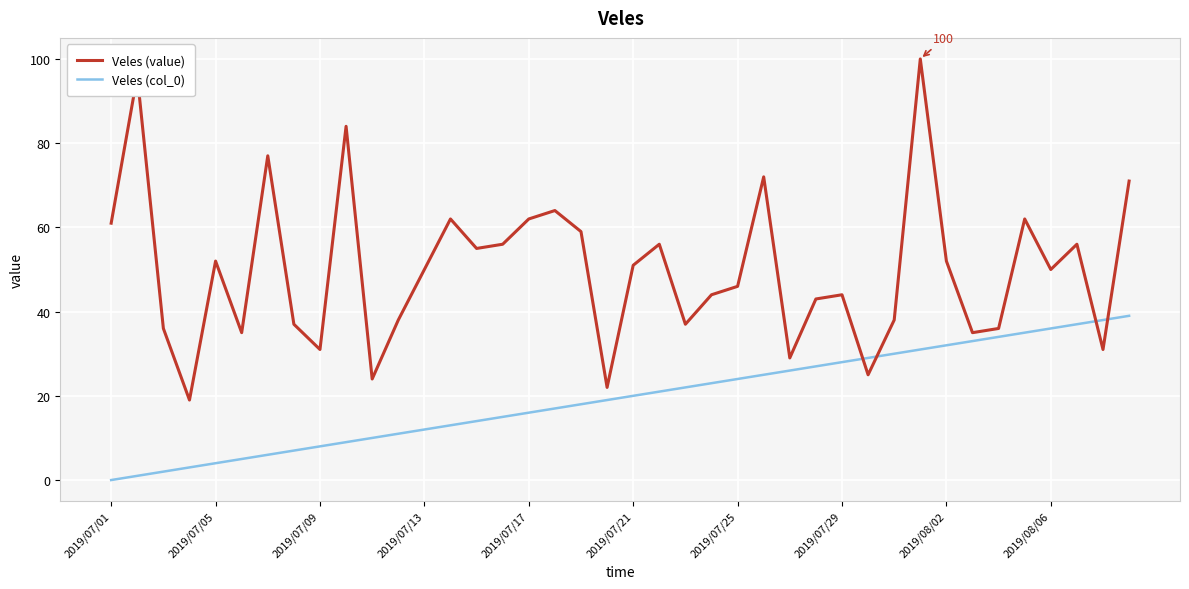

What is the lowest value of the Veles (value) series?

19